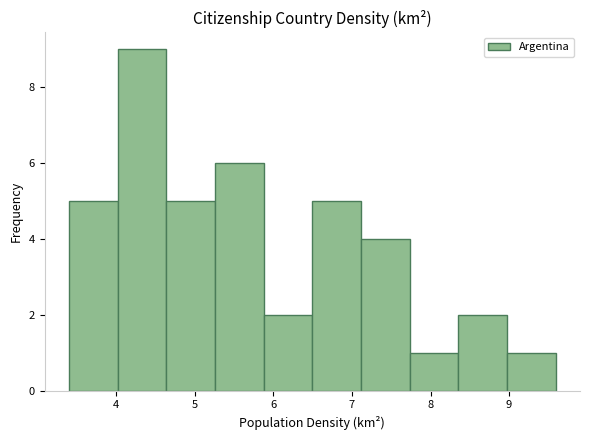

Reading left to right, transcribe this chart: for each bar, give the range it covers on the x-axis and its height. Neither the bar edges nor the heights are printed on the chart, so give them approximately, as read against the axes.

3.4 to 4.0: 5
4.0 to 4.6: 9
4.6 to 5.3: 5
5.3 to 5.9: 6
5.9 to 6.5: 2
6.5 to 7.1: 5
7.1 to 7.7: 4
7.7 to 8.4: 1
8.4 to 9.0: 2
9.0 to 9.6: 1